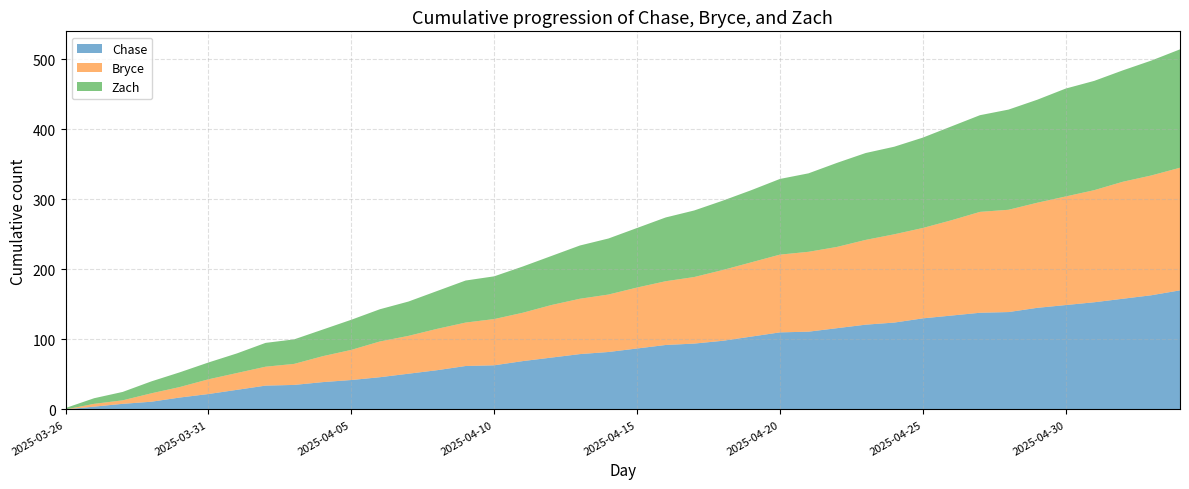

Reading left to right, what are all the values shown in this chart?

Chase: 2025-03-26=0	2025-03-27=4	2025-03-28=8	2025-03-29=11	2025-03-30=17	2025-03-31=22	2025-04-01=28	2025-04-02=34	2025-04-03=35	2025-04-04=39	2025-04-05=42	2025-04-06=46	2025-04-07=51	2025-04-08=56	2025-04-09=62	2025-04-10=63	2025-04-11=69	2025-04-12=74	2025-04-13=79	2025-04-14=82	2025-04-15=87	2025-04-16=92	2025-04-17=94	2025-04-18=98	2025-04-19=104	2025-04-20=110	2025-04-21=111	2025-04-22=116	2025-04-23=121	2025-04-24=124	2025-04-25=130	2025-04-26=134	2025-04-27=138	2025-04-28=139	2025-04-29=145	2025-04-30=149	2025-05-01=153	2025-05-02=158	2025-05-03=163	2025-05-04=170
Bryce: 2025-03-26=0	2025-03-27=4	2025-03-28=5	2025-03-29=12	2025-03-30=15	2025-03-31=21	2025-04-01=24	2025-04-02=27	2025-04-03=30	2025-04-04=37	2025-04-05=43	2025-04-06=51	2025-04-07=54	2025-04-08=59	2025-04-09=62	2025-04-10=66	2025-04-11=69	2025-04-12=75	2025-04-13=79	2025-04-14=82	2025-04-15=87	2025-04-16=91	2025-04-17=95	2025-04-18=101	2025-04-19=106	2025-04-20=111	2025-04-21=114	2025-04-22=116	2025-04-23=121	2025-04-24=126	2025-04-25=129	2025-04-26=136	2025-04-27=144	2025-04-28=146	2025-04-29=150	2025-04-30=155	2025-05-01=160	2025-05-02=167	2025-05-03=171	2025-05-04=175
Zach: 2025-03-26=2	2025-03-27=8	2025-03-28=12	2025-03-29=17	2025-03-30=21	2025-03-31=24	2025-04-01=28	2025-04-02=34	2025-04-03=35	2025-04-04=38	2025-04-05=43	2025-04-06=46	2025-04-07=49	2025-04-08=54	2025-04-09=60	2025-04-10=61	2025-04-11=66	2025-04-12=70	2025-04-13=76	2025-04-14=80	2025-04-15=85	2025-04-16=91	2025-04-17=95	2025-04-18=99	2025-04-19=103	2025-04-20=108	2025-04-21=112	2025-04-22=120	2025-04-23=124	2025-04-24=125	2025-04-25=129	2025-04-26=134	2025-04-27=138	2025-04-28=143	2025-04-29=147	2025-04-30=154	2025-05-01=156	2025-05-02=159	2025-05-03=164	2025-05-04=169